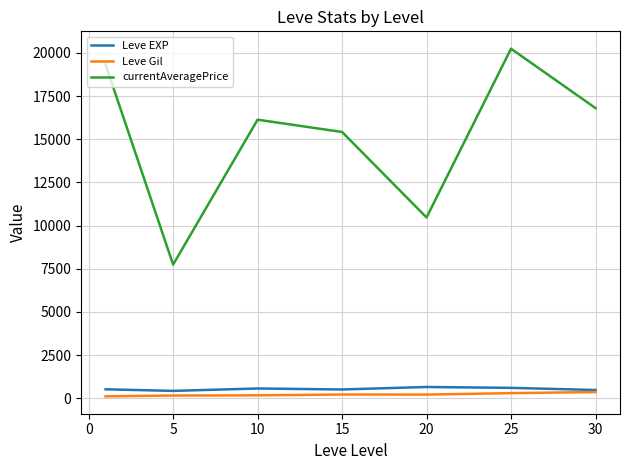

What is the smallest value displayed?

112.3